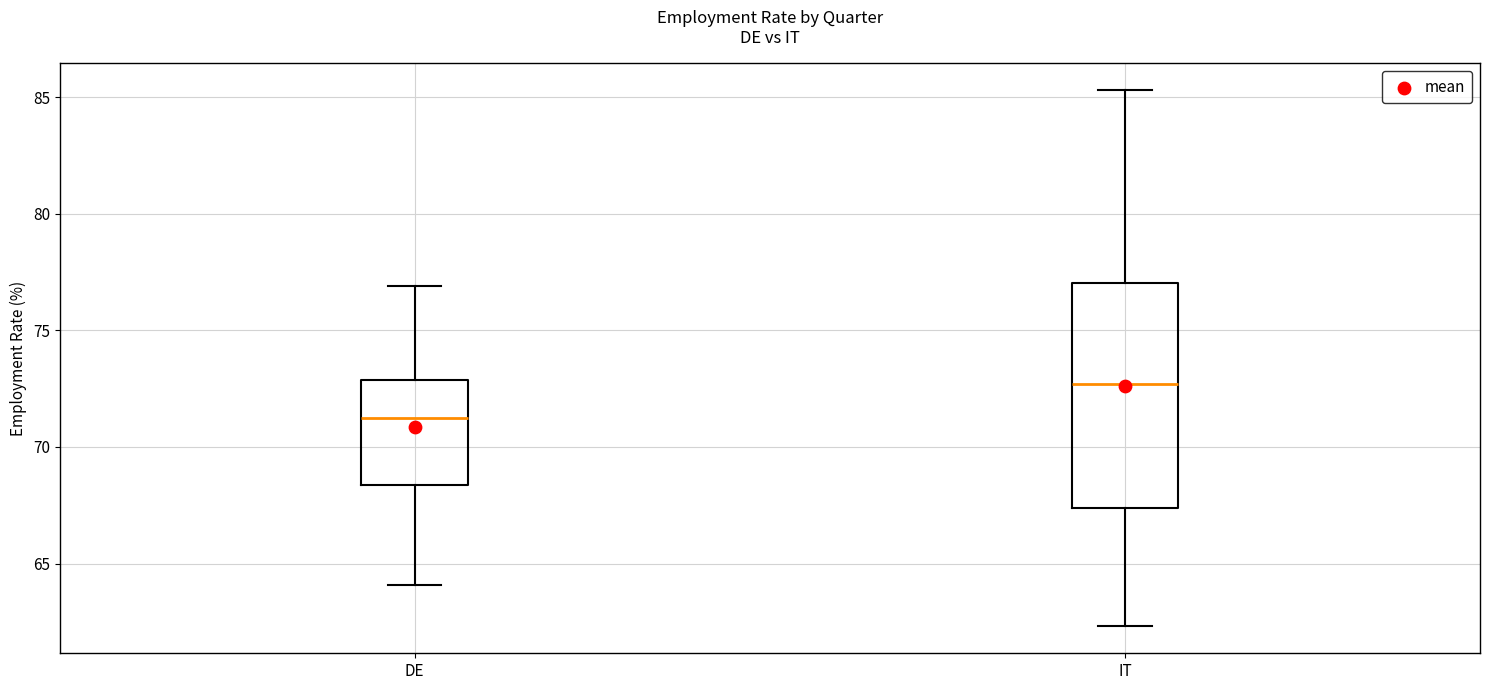

Reading left to right, transcribe this box plot: for each box, give where its median line is, the range the box spans, and where its two whiskers end, as read against the y-axis. The values are not printed on the chart, so give them approximately, as read against the axis.

DE: median 71.5, box 68.5 to 73.0, whiskers 64.0 to 77.0
IT: median 72.5, box 67.5 to 77.0, whiskers 62.5 to 85.5